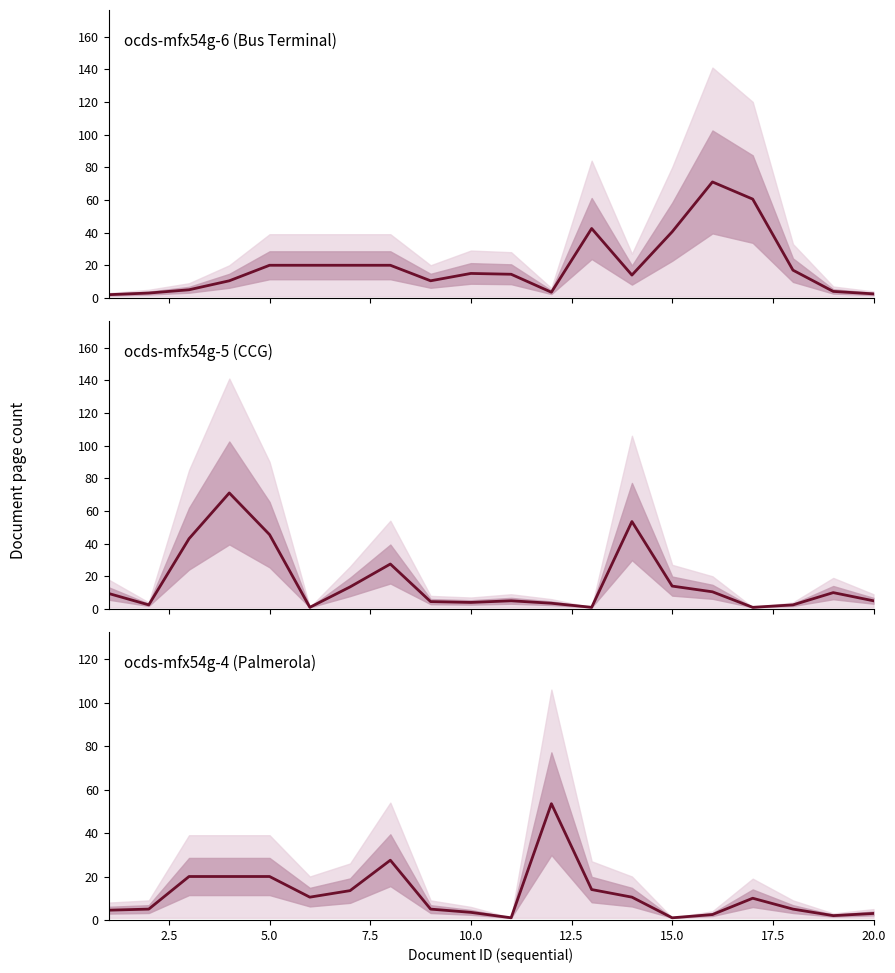

Is this an area chart (filled region under the line)?

No